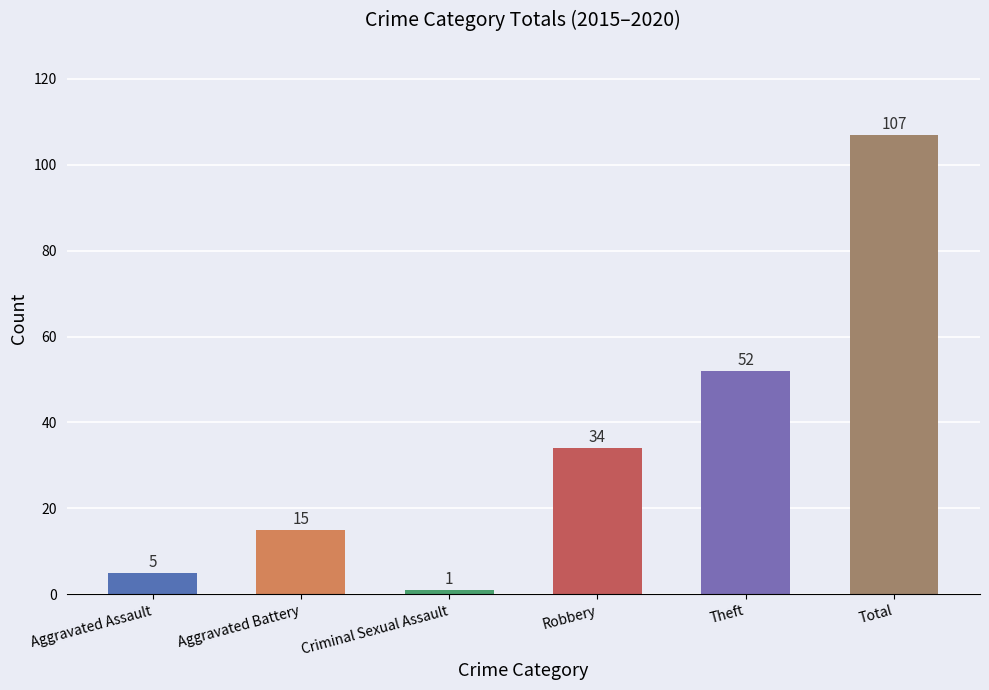

Reading right to left, extract all data points from this chart.

Total=107	Theft=52	Robbery=34	Criminal Sexual Assault=1	Aggravated Battery=15	Aggravated Assault=5